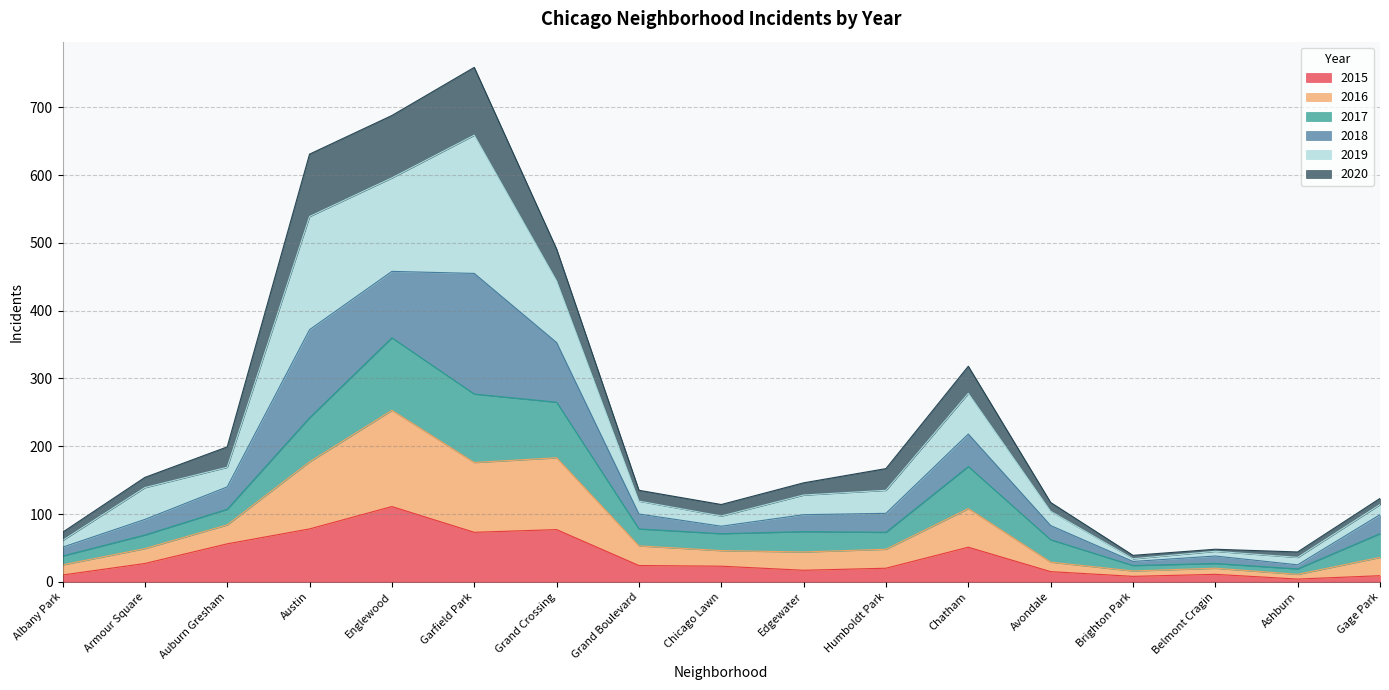

What is the label of the 8th point from the left?

Grand Boulevard